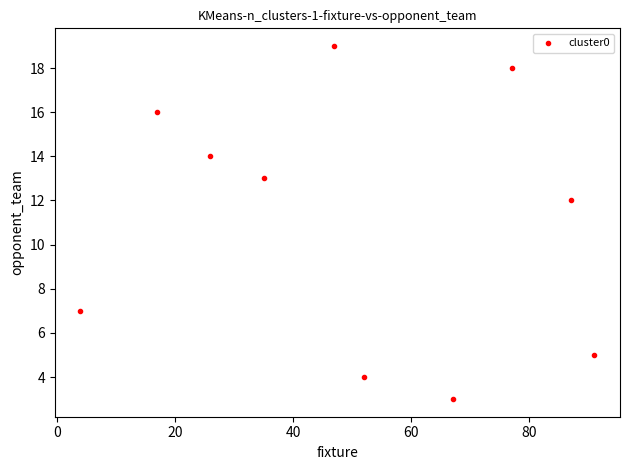

What Y value in the scatter plot is closest to 11?

12